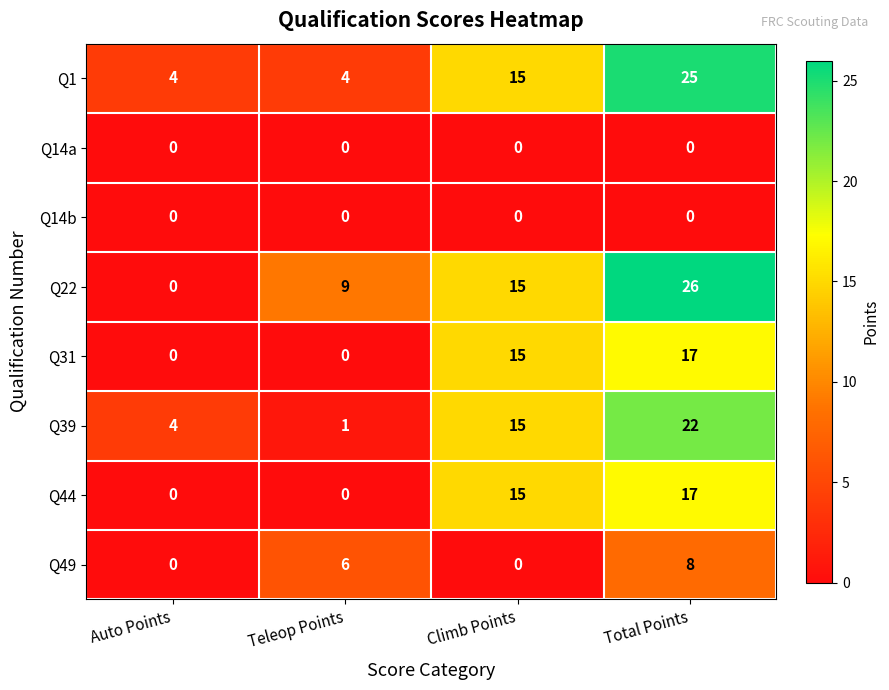

Which series has the largest total across all categories?

Q22